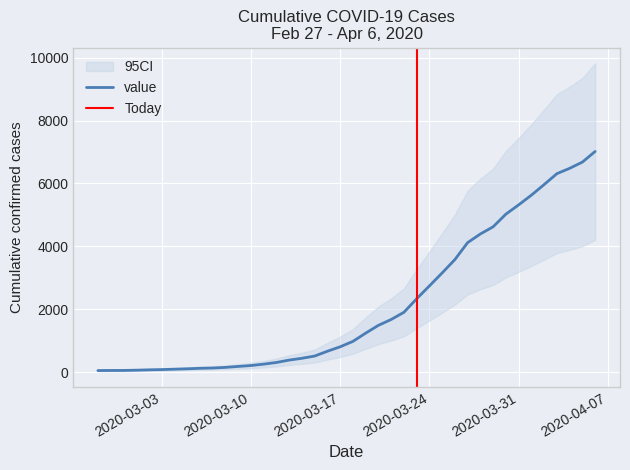

What is the value of the 8th point from the left?

110